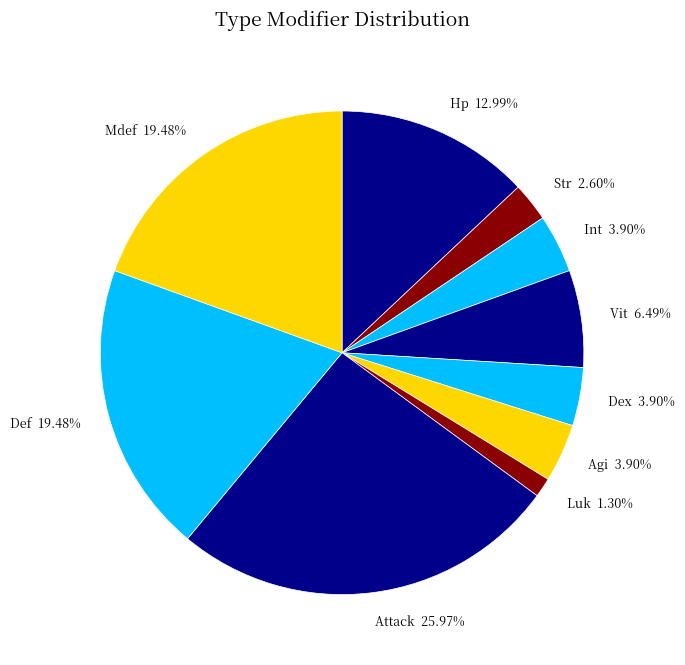

What is the largest slice in the pie chart?

Attack